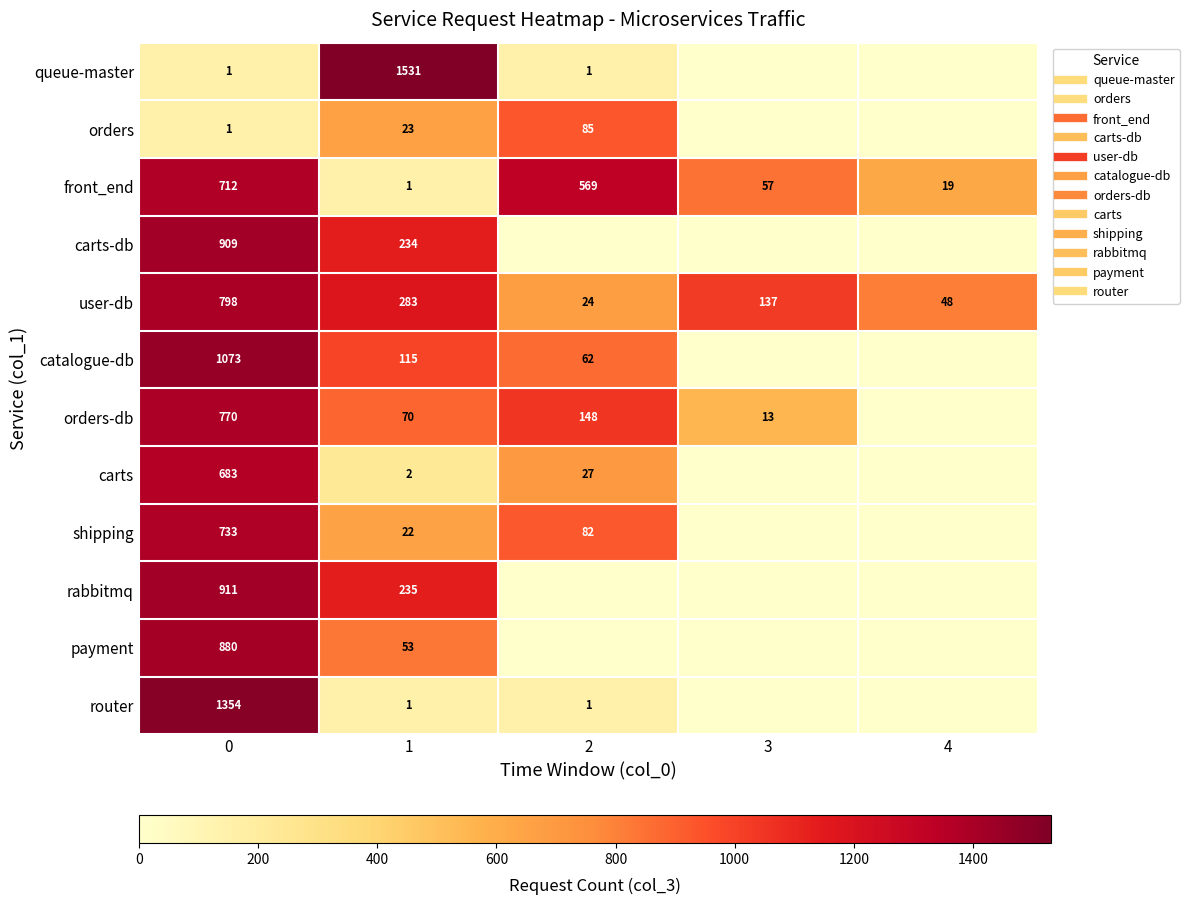

List the labels in order of carts-db value, largest first.

0, 1, 2, 3, 4